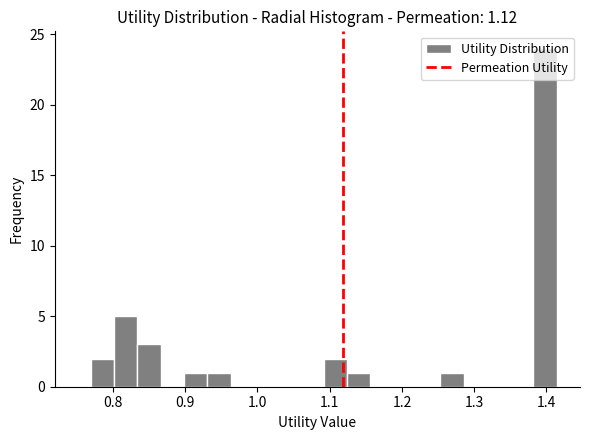

Around what value on the x-axis is the tallest bar? Give the approximate position of its centre, as read against the axis.

1.40